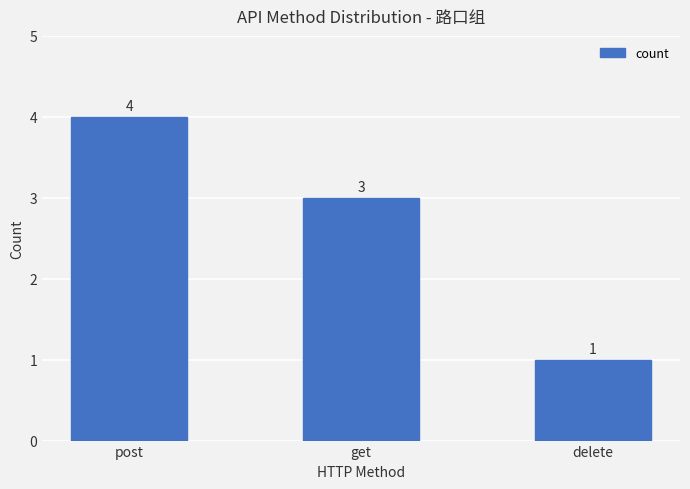

What is the approximate value at get?

3